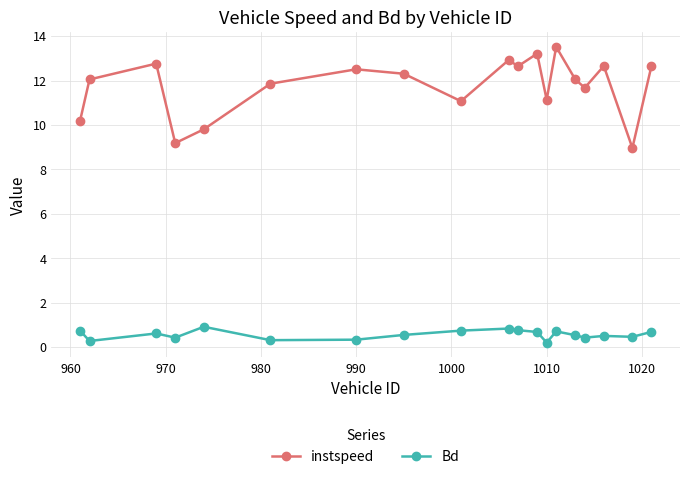

Rank the series by their maximum value, from highest to lowest.

instspeed, Bd